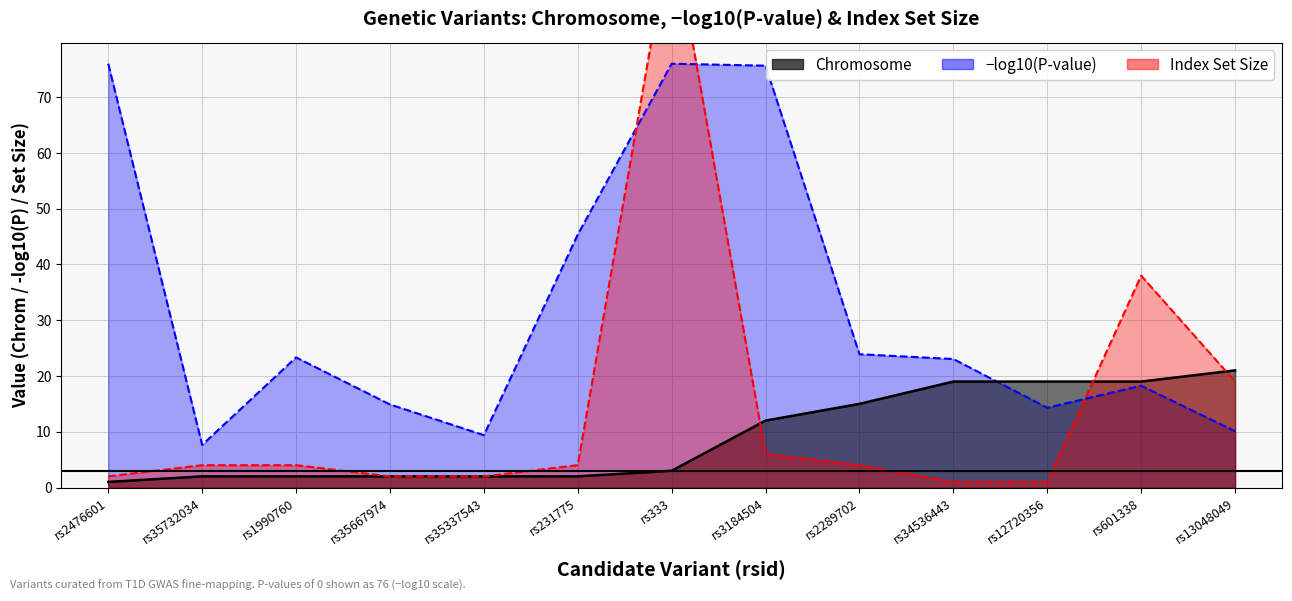

The Index_set_size series shows 19 at rs13048049. True or false?

True